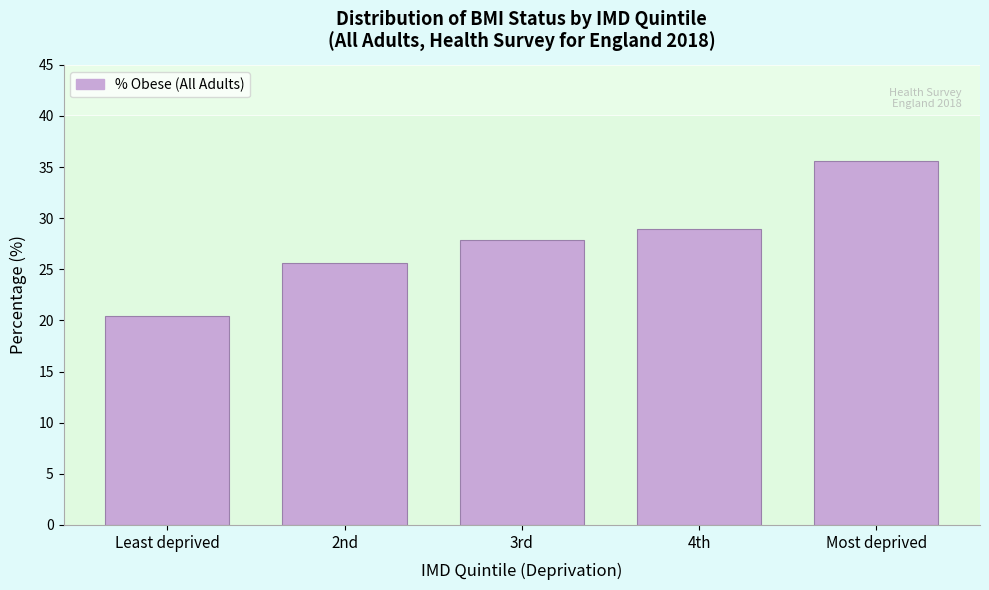

Reading left to right, list all the values displayed in this chart.

20.5	25.6	27.9	28.9	35.6